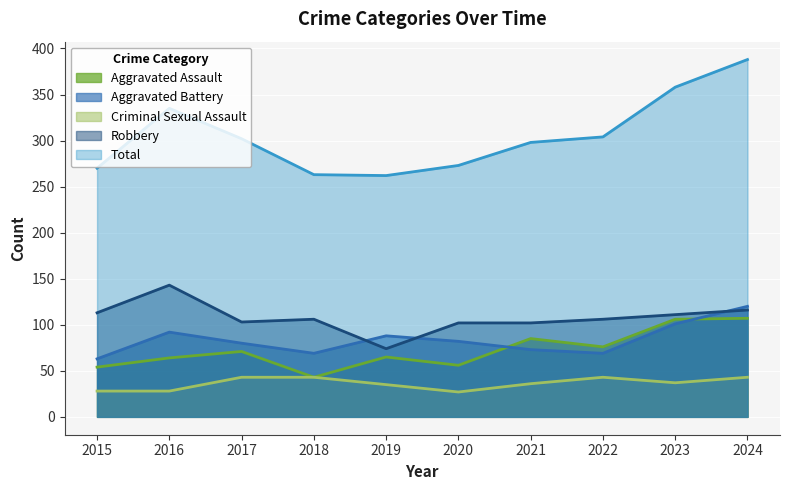

What is the sum of the Aggravated Battery values at 2020 and 2018?

151